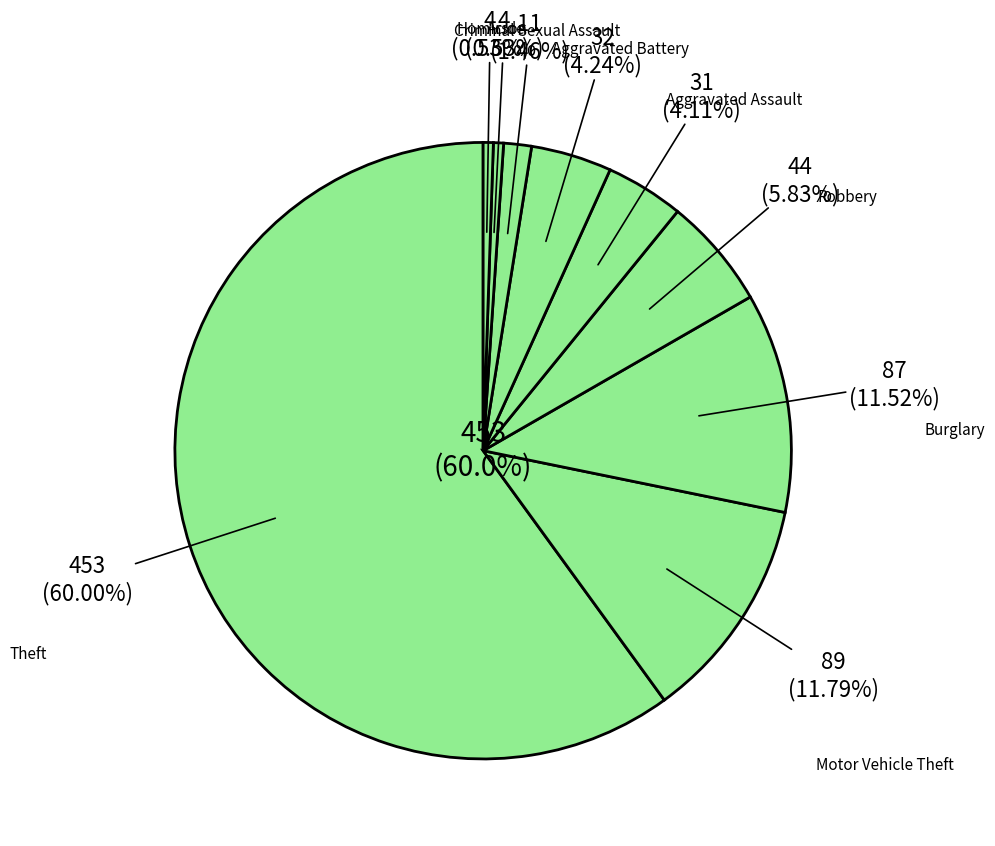

Which category accounts for the majority?

Theft